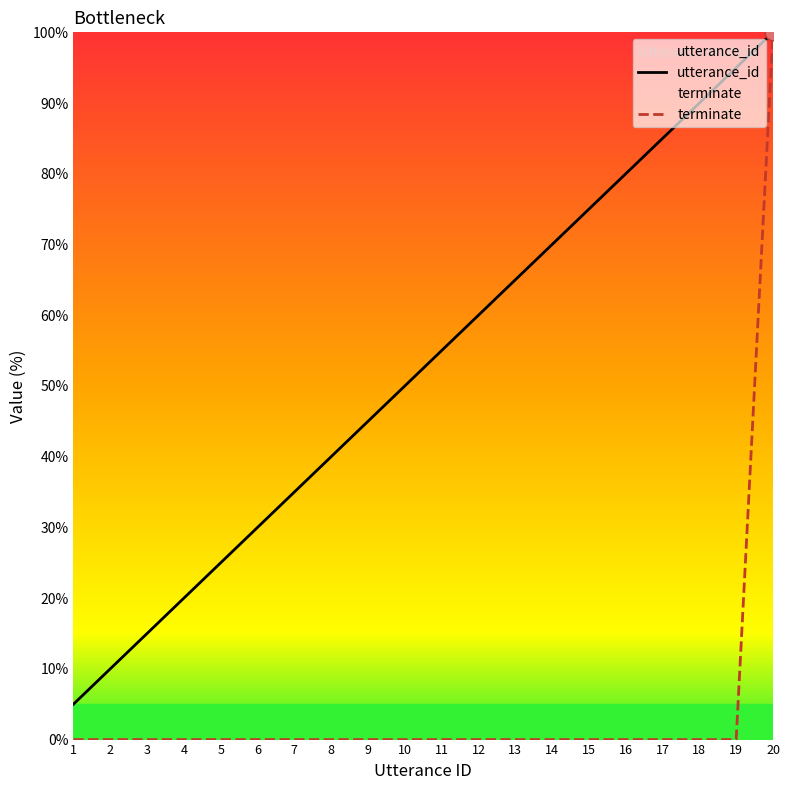

Does the chart display data point markers on the line(s)?

No